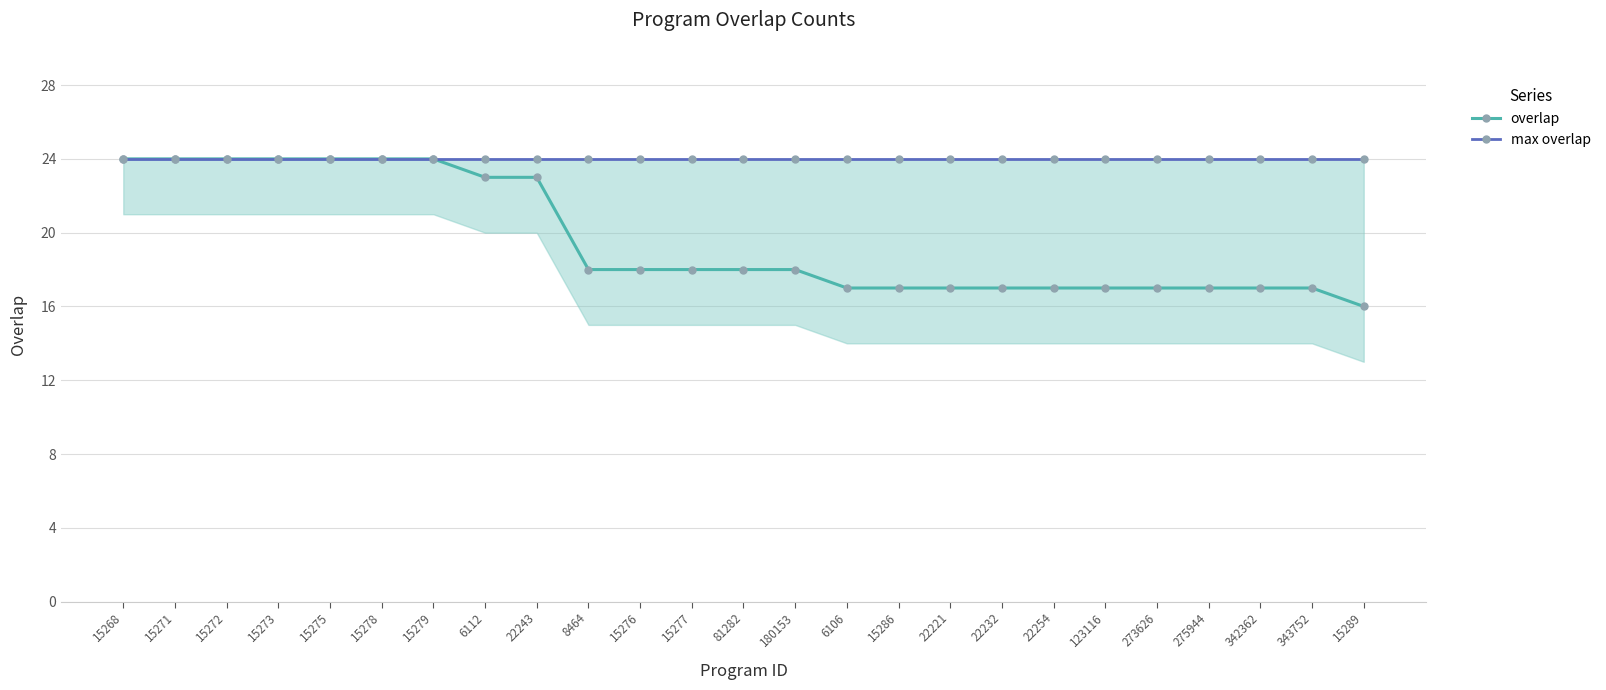

What is the sum of the max overlap values at 123116 and 15268?

48